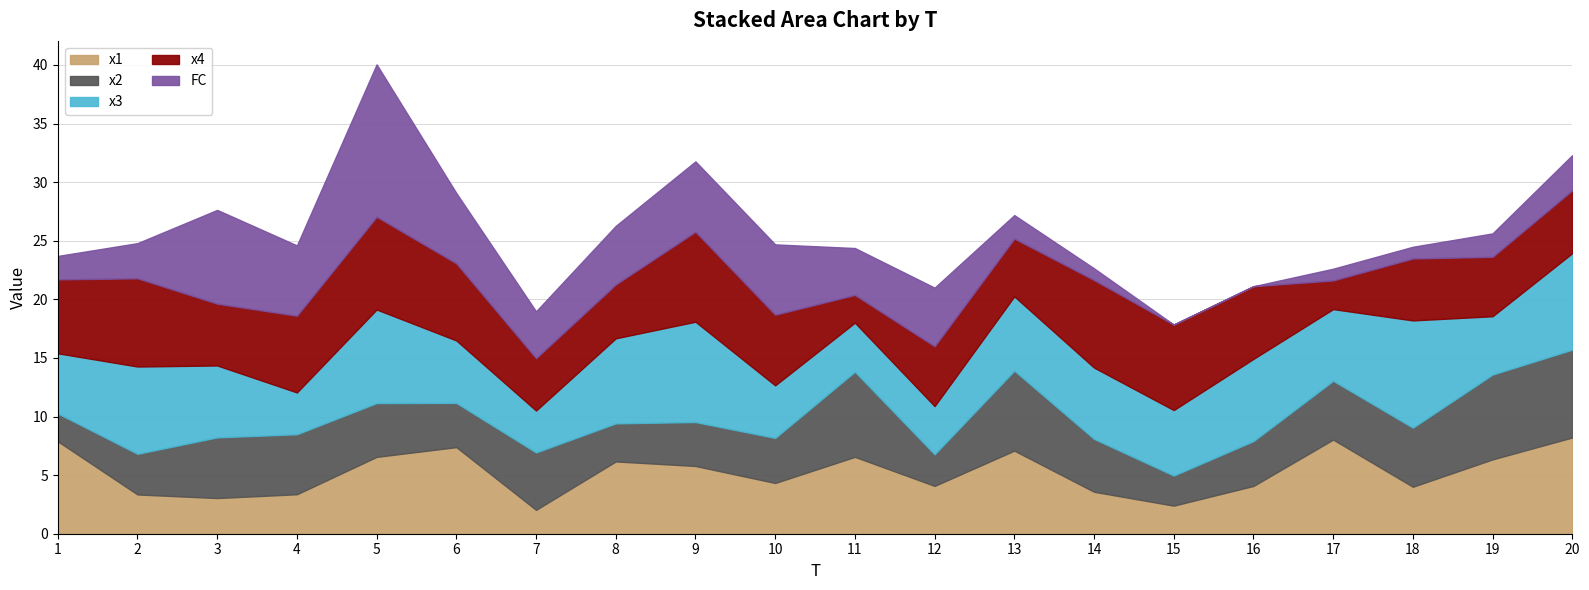

At which category is the sum across all series the highest?

5